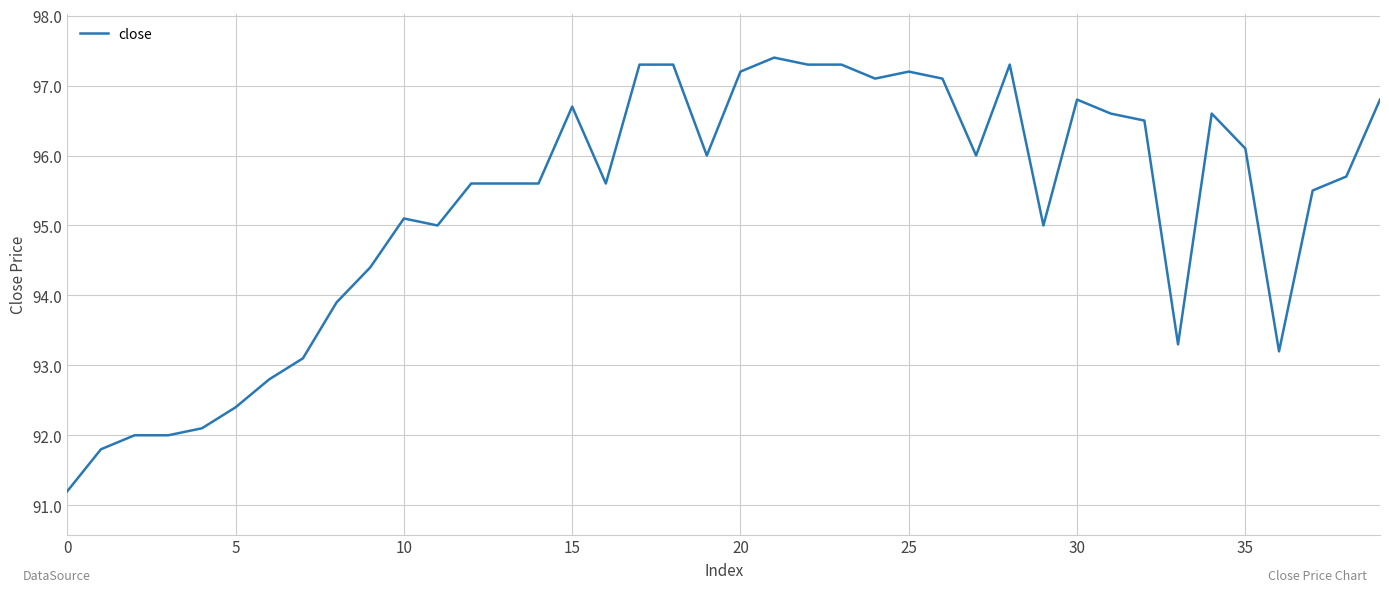

What is the smallest value displayed?

91.2